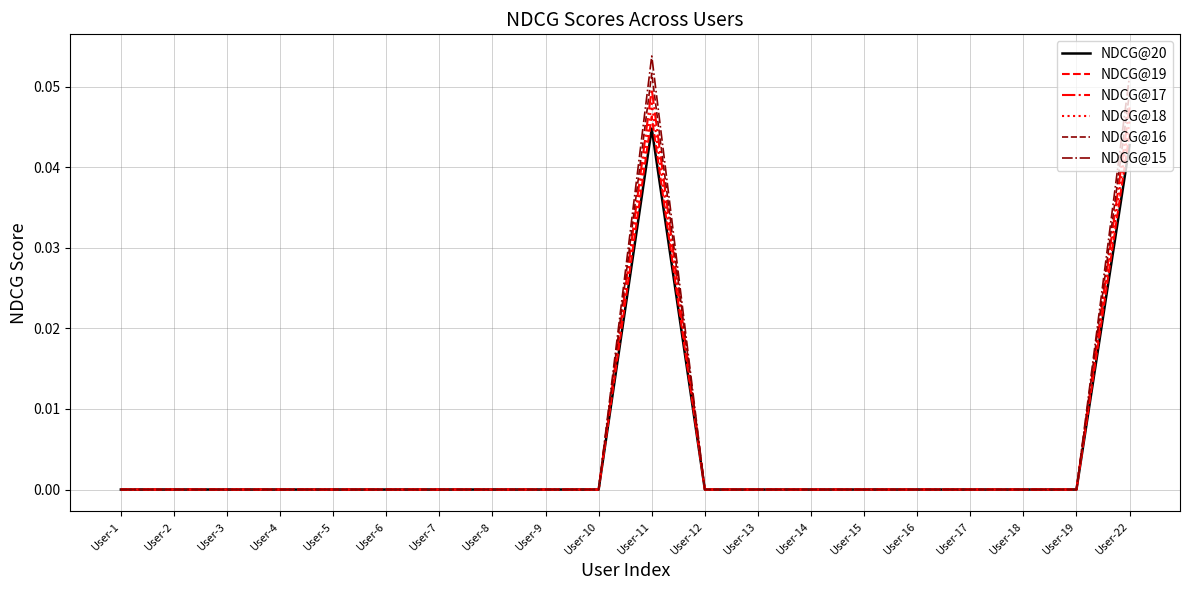

How many categories are shown in the chart?

20